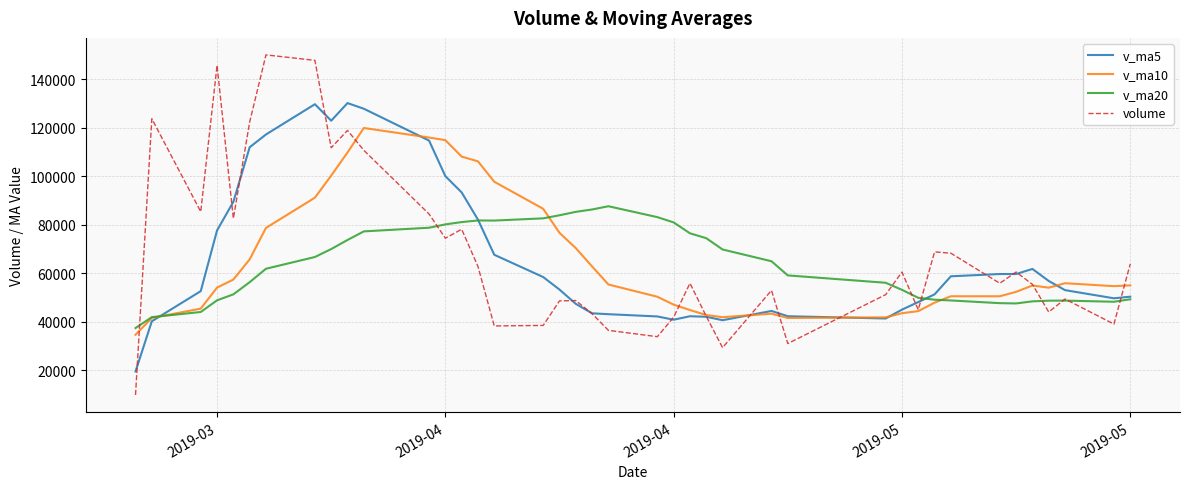

What is the greatest value displayed?

149955.9